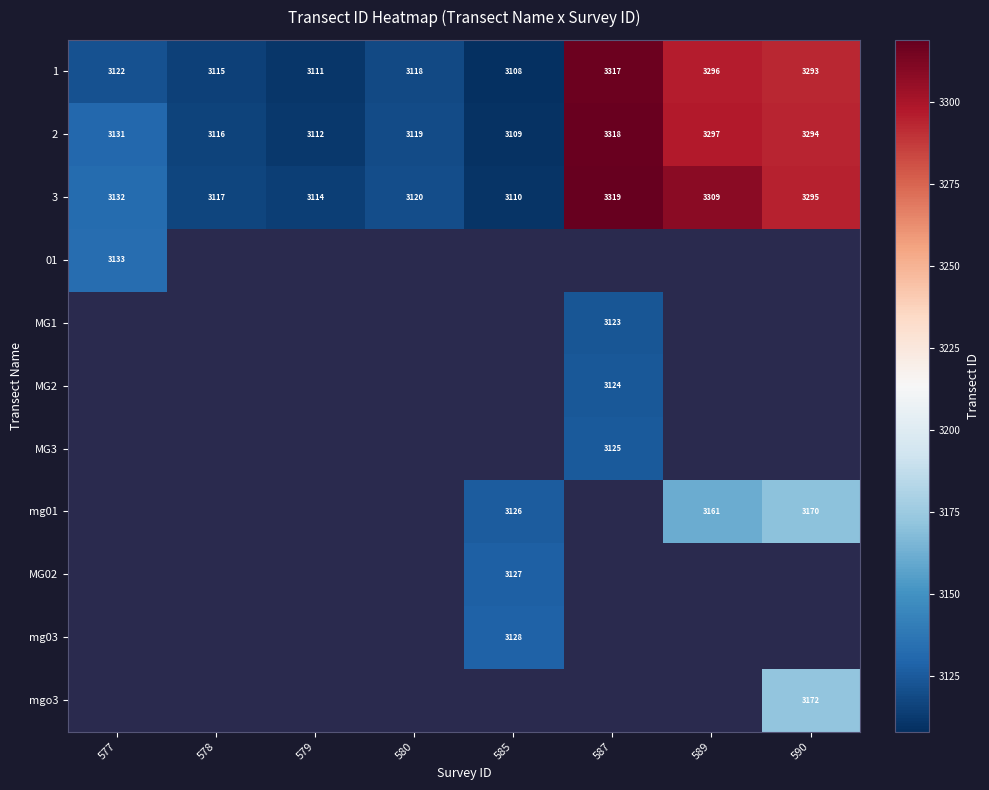

The 3 series shows 1779.3 at 589. True or false?

False